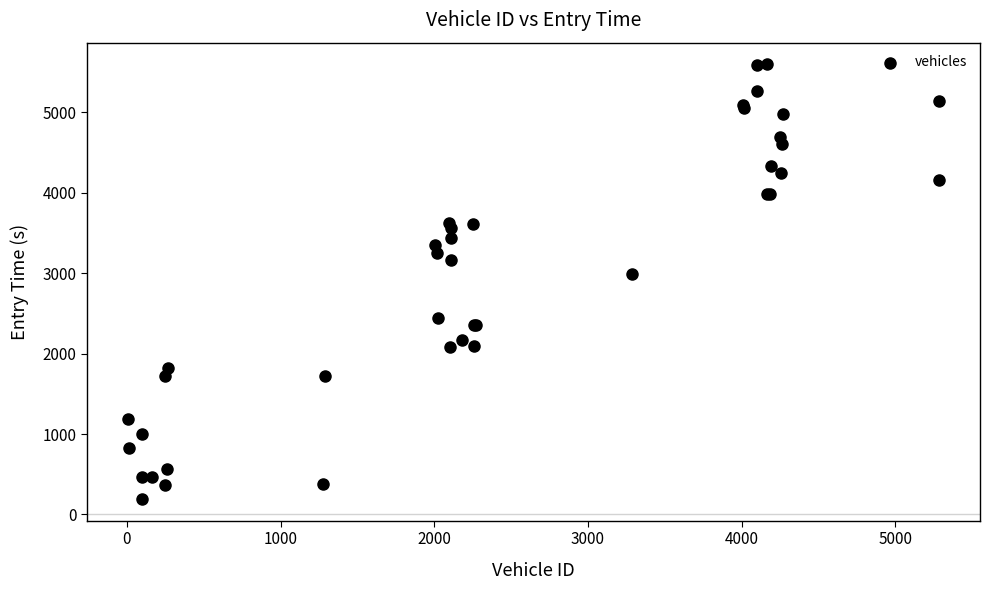

What Y value in the scatter plot is closest to 2894?

2983.3